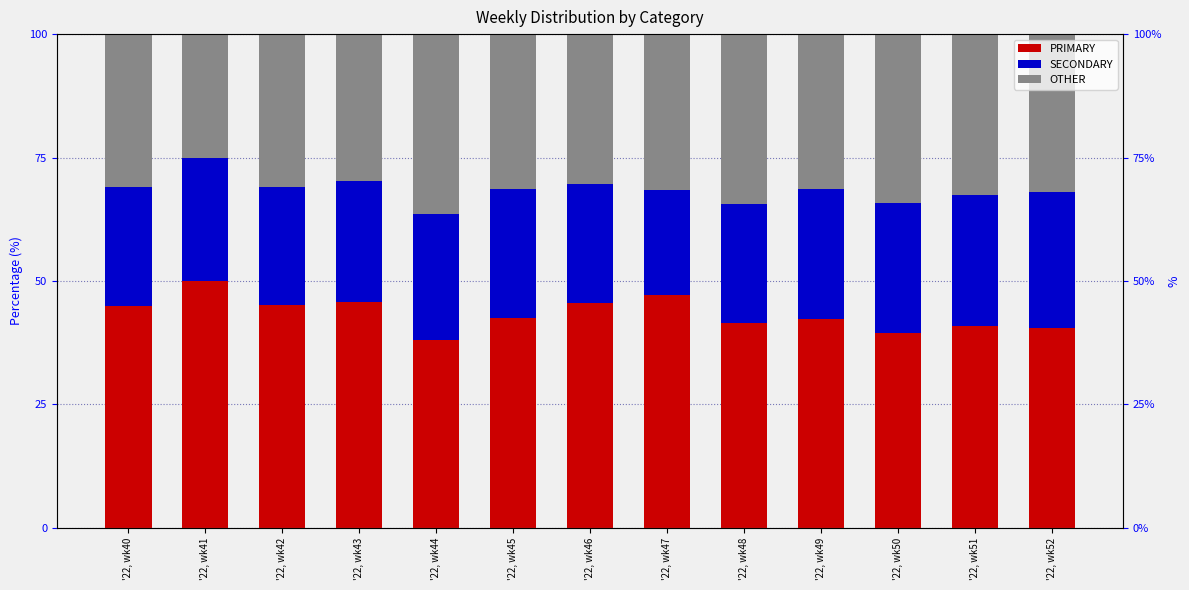

Reading left to right, transcribe all the data shown in this chart.

PRIMARY: 44.9	50.0	45.2	45.8	38.0	42.5	45.5	47.1	41.4	42.2	39.5	40.8	40.5
SECONDARY: 24.2	25.0	23.9	24.5	25.6	26.2	24.1	21.4	24.2	26.4	26.4	26.5	27.5
OTHER: 30.9	25.0	31.0	29.7	36.4	31.3	30.4	31.5	34.3	31.3	34.1	32.7	31.9